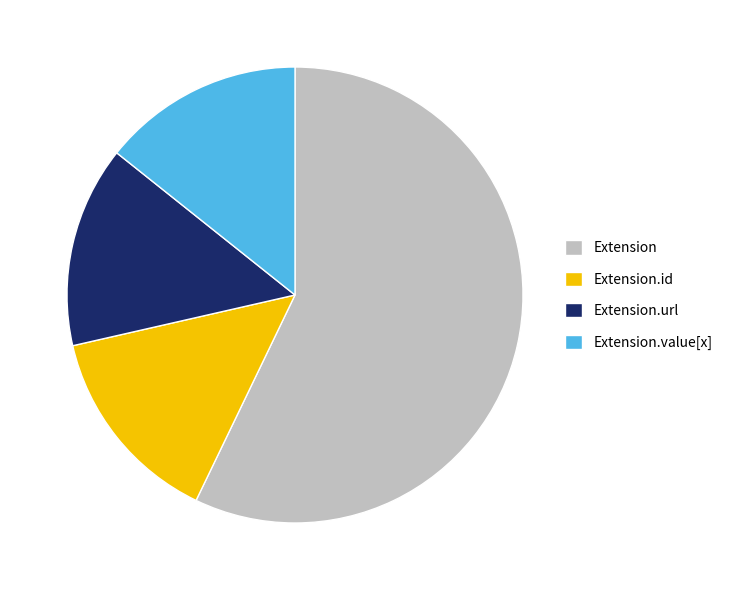

What is the ratio of the value at Extension to the value at Extension.value[x]?

4.0